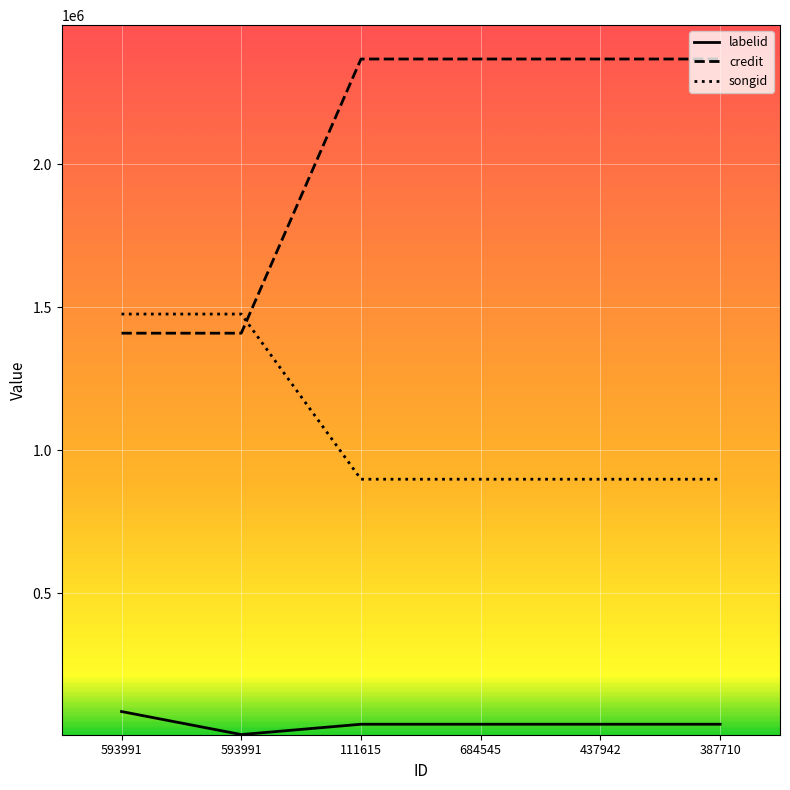

Is this an area chart (filled region under the line)?

No